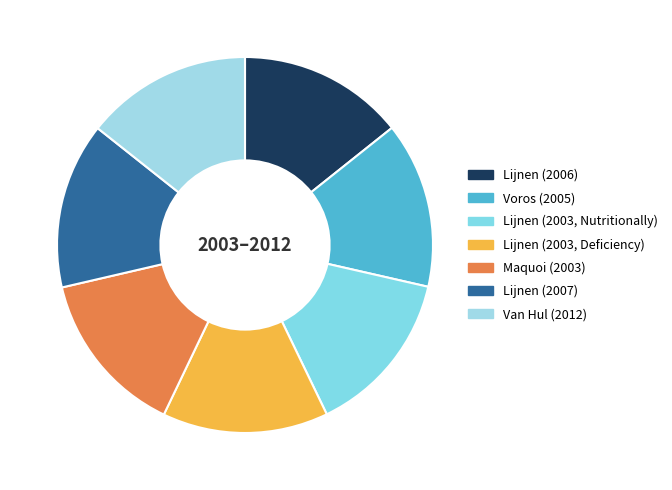

Do Lijnen (2006) and Lijnen (2003, Deficiency) together represent more than half of the pie?

No